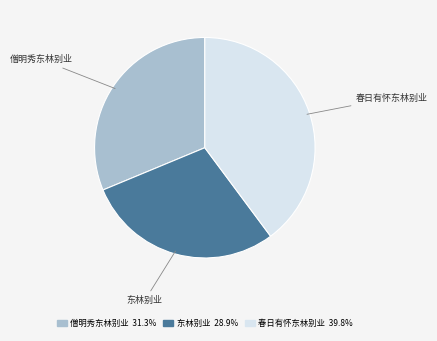

Which slice is the largest?

春日有怀东林别业